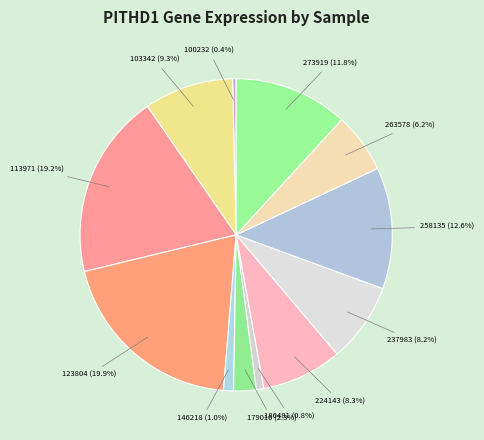

How many slices are in this pie chart?

12